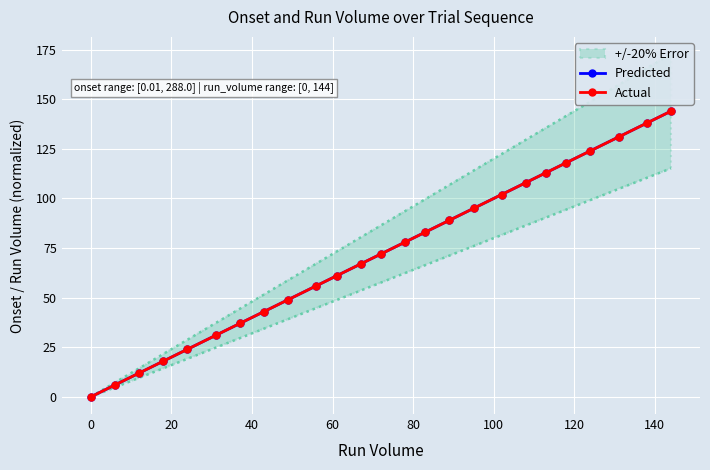

What is the value of the Actual point at the 9th from the left?

49.0